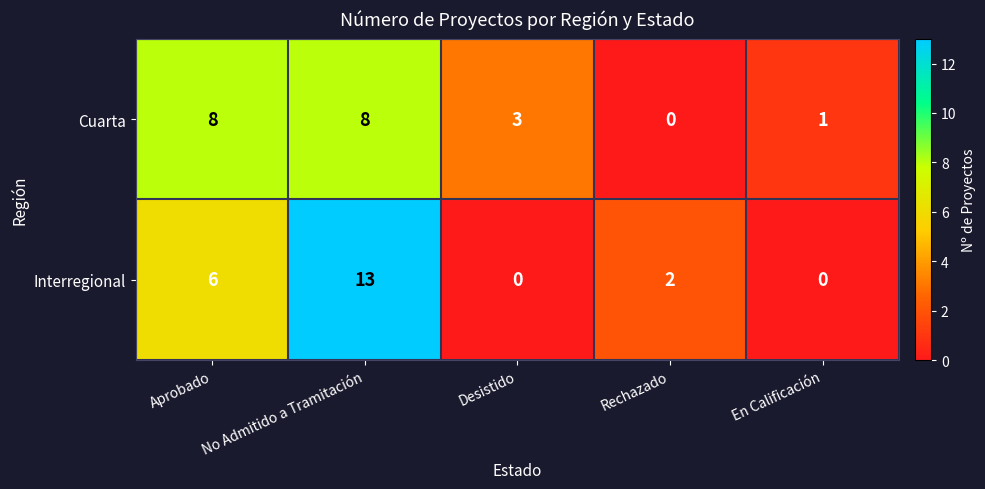

List the series in order of their peak value, lowest first.

Cuarta, Interregional